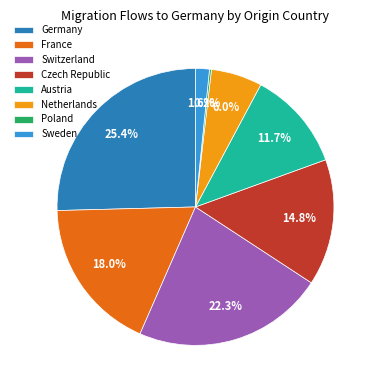

The Sweden slice represents 15% of the pie. True or false?

False